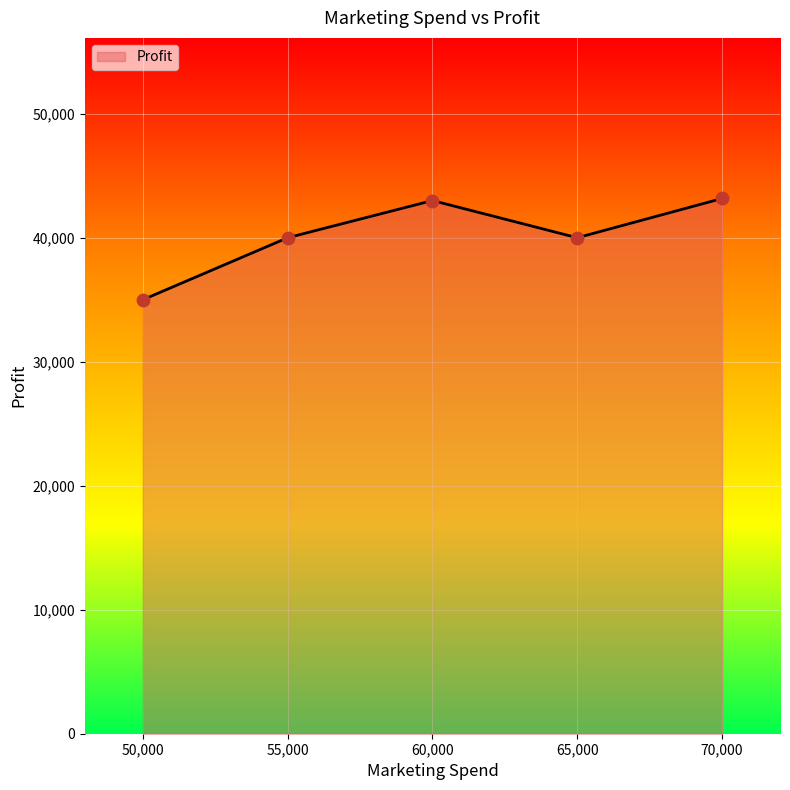

Which has a higher value, 65,000 or 60,000?

60,000